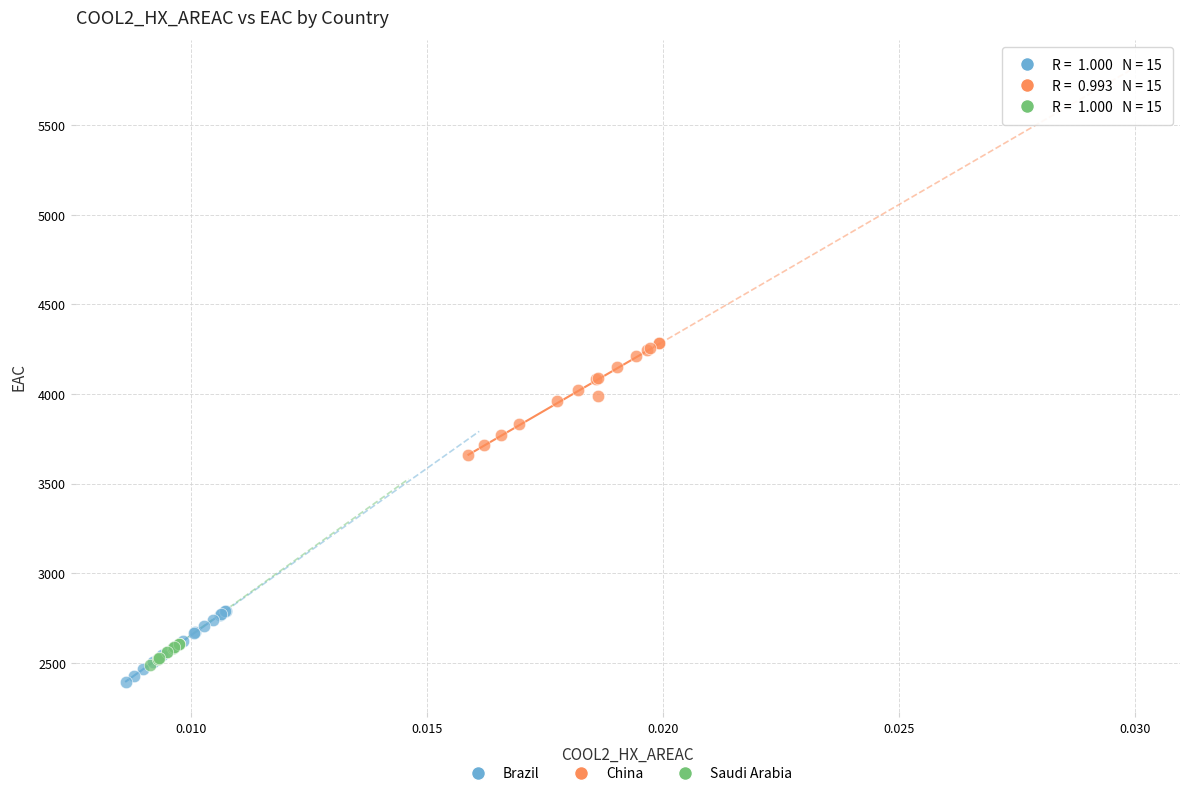

Which series contains the highest Y value?

China